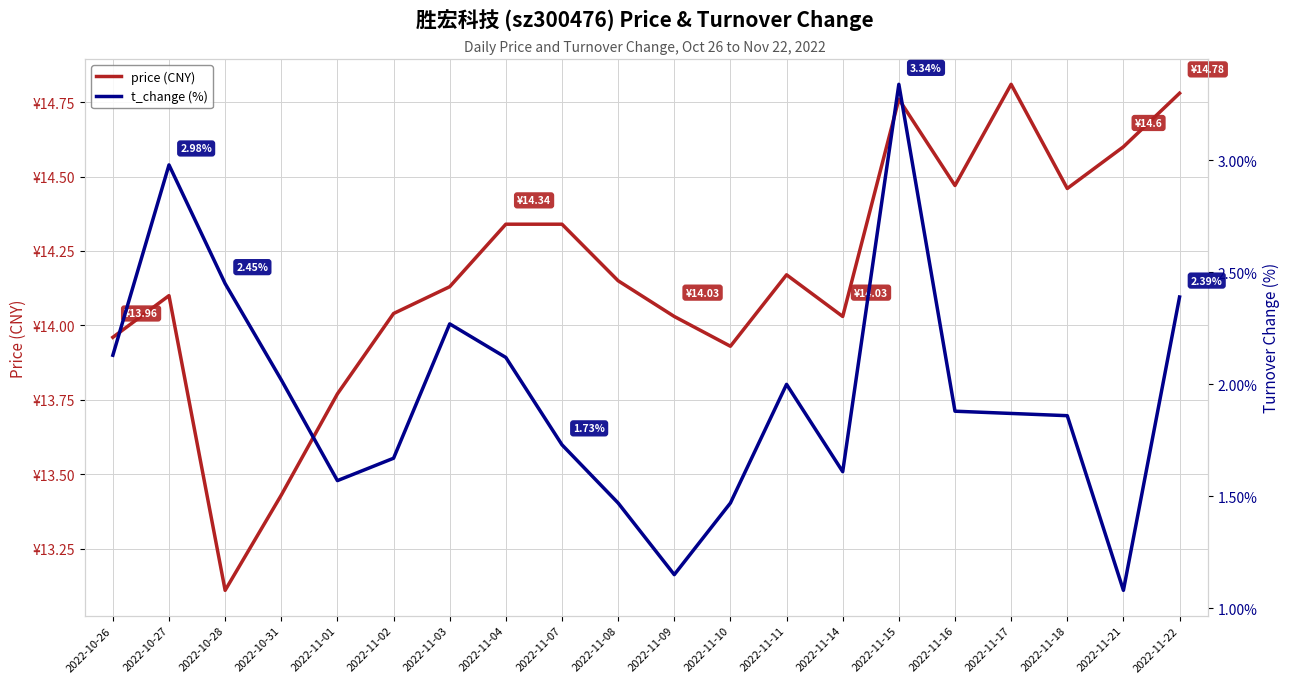

What is the difference between the highest and lowest values at 2022-11-16?

12.6